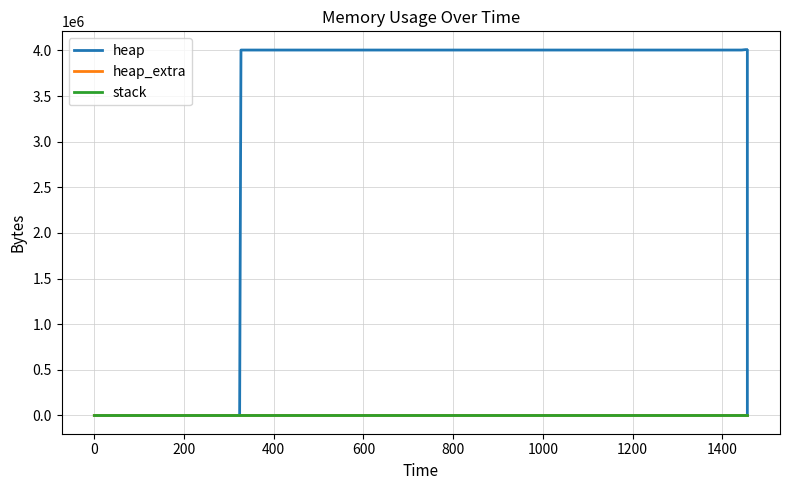

Reading right to left, list all the values displayed in this chart.

heap: 0	4000000	4000071	4000543	4004639	4005111	4009207	4009207	4005111	4004639	4004568	4568	472	0
heap_extra: 0	8	25	41	49	65	73	73	65	49	32	24	16	0
stack: 0	0	0	0	0	0	0	0	0	0	0	0	0	0